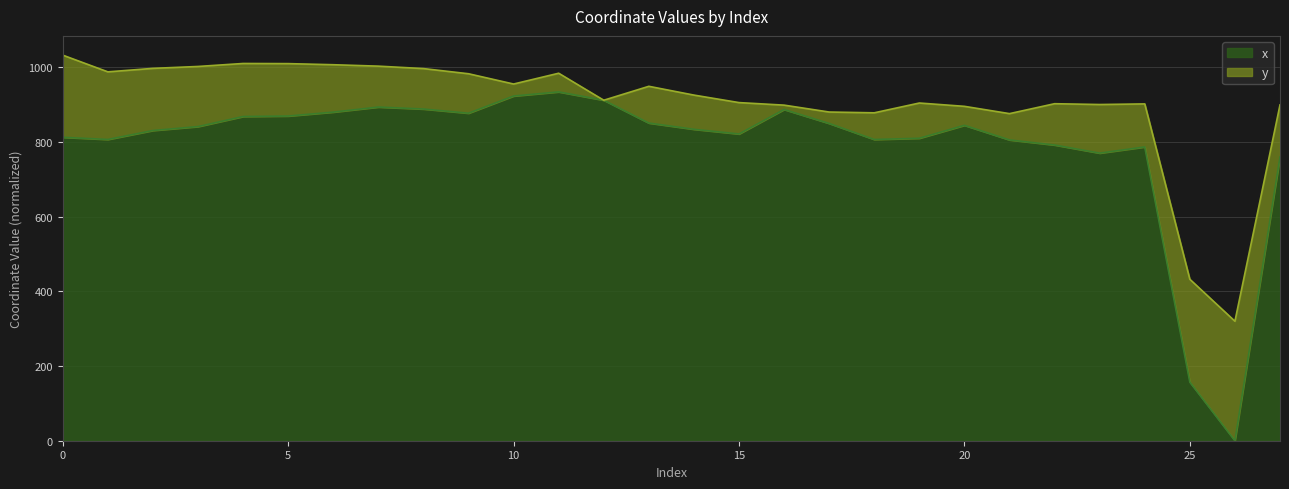

How many interior local peaks (higher than both neighbors) does the data have?

5